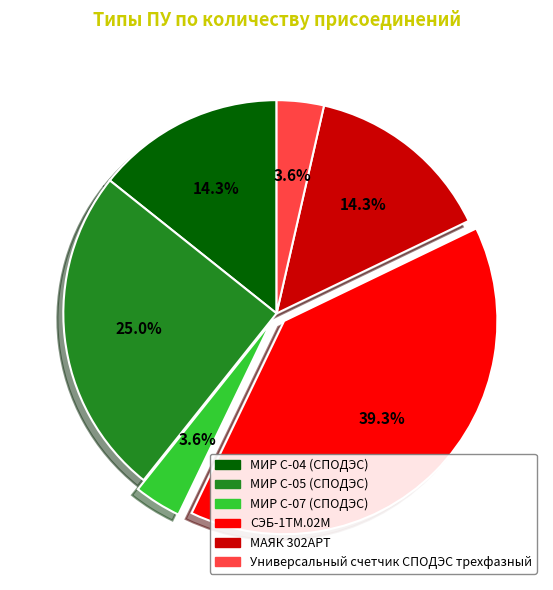

To the nearest percent, what is the average slice percentage?

17%